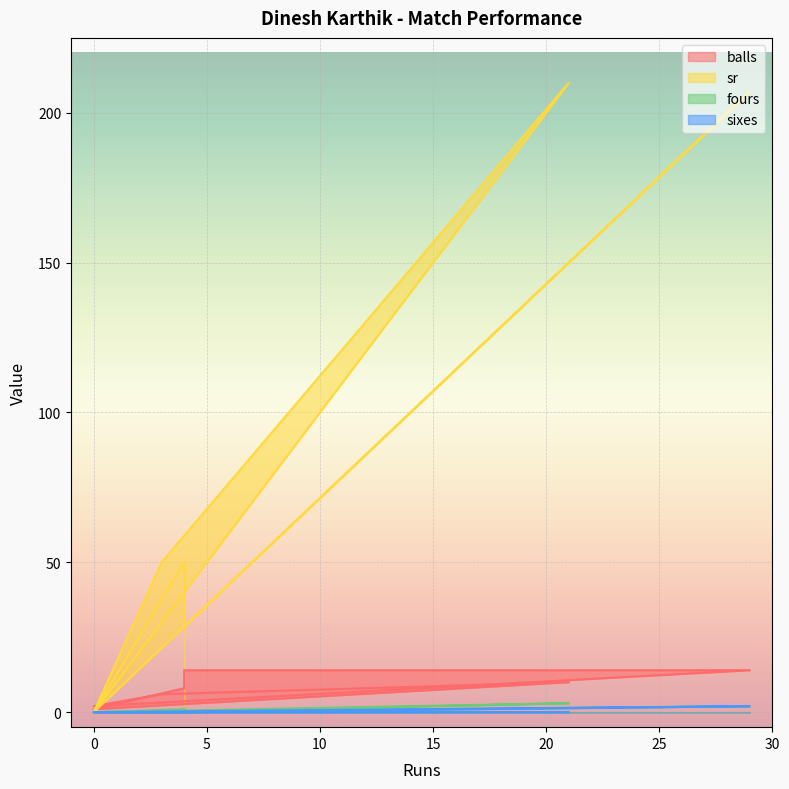

True or false: fours has a value of 0.0 at 4.

True